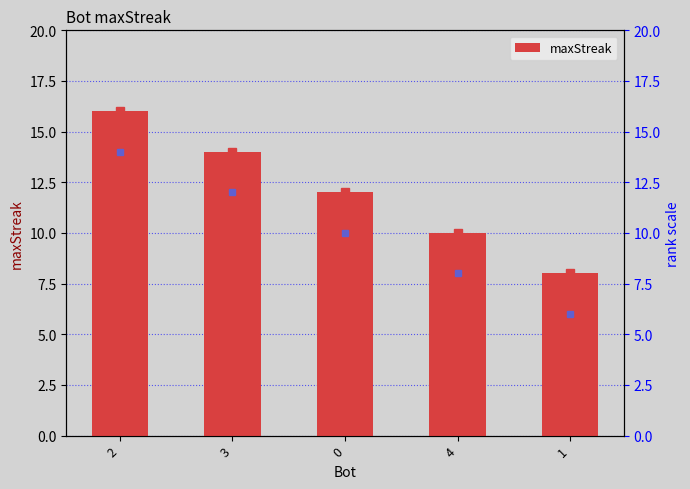

True or false: the data shows 8 at 1.

True